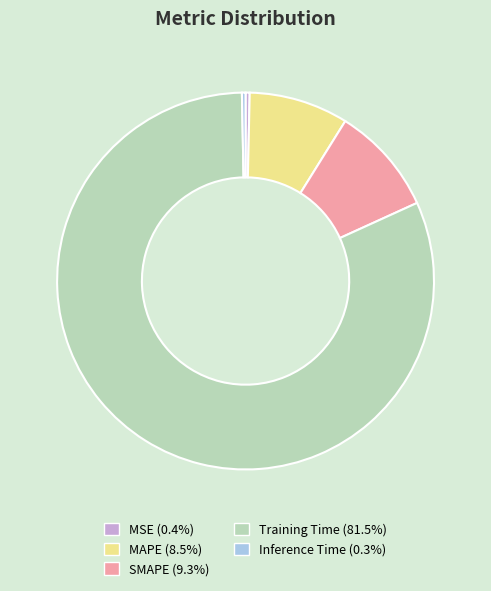

How many slices are in this pie chart?

5